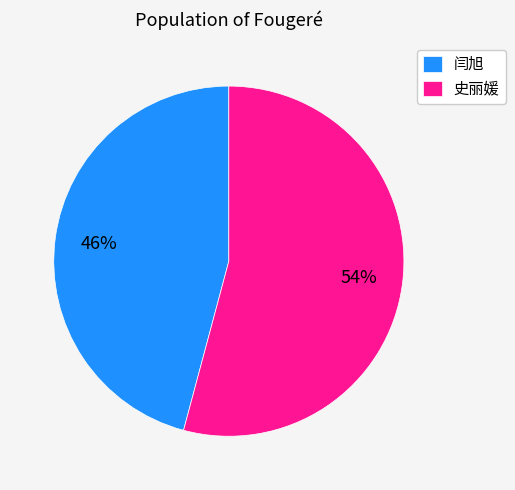

True or false: 闫旭 accounts for 46% of the total.

True